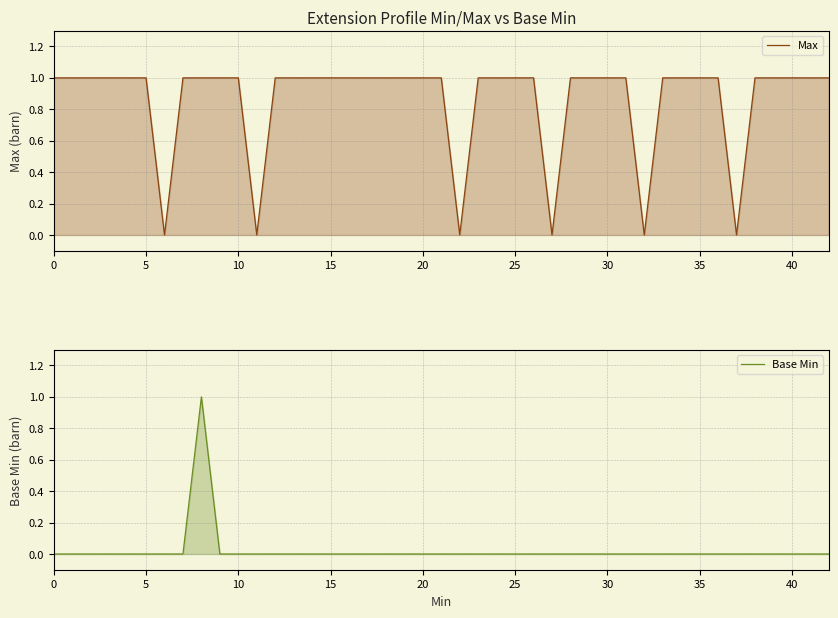

List the series in order of their overall mean, lowest first.

Base Min, Max